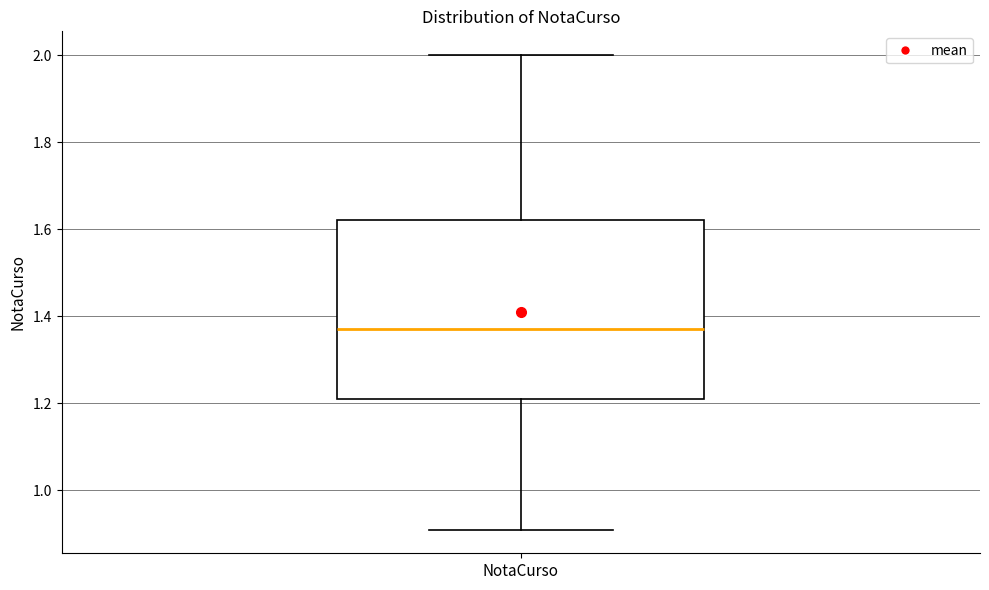

Where is the lower edge of the box for NotaCurso on the y-axis? The values are not printed on the chart, so give them approximately, as read against the axis.

1.22